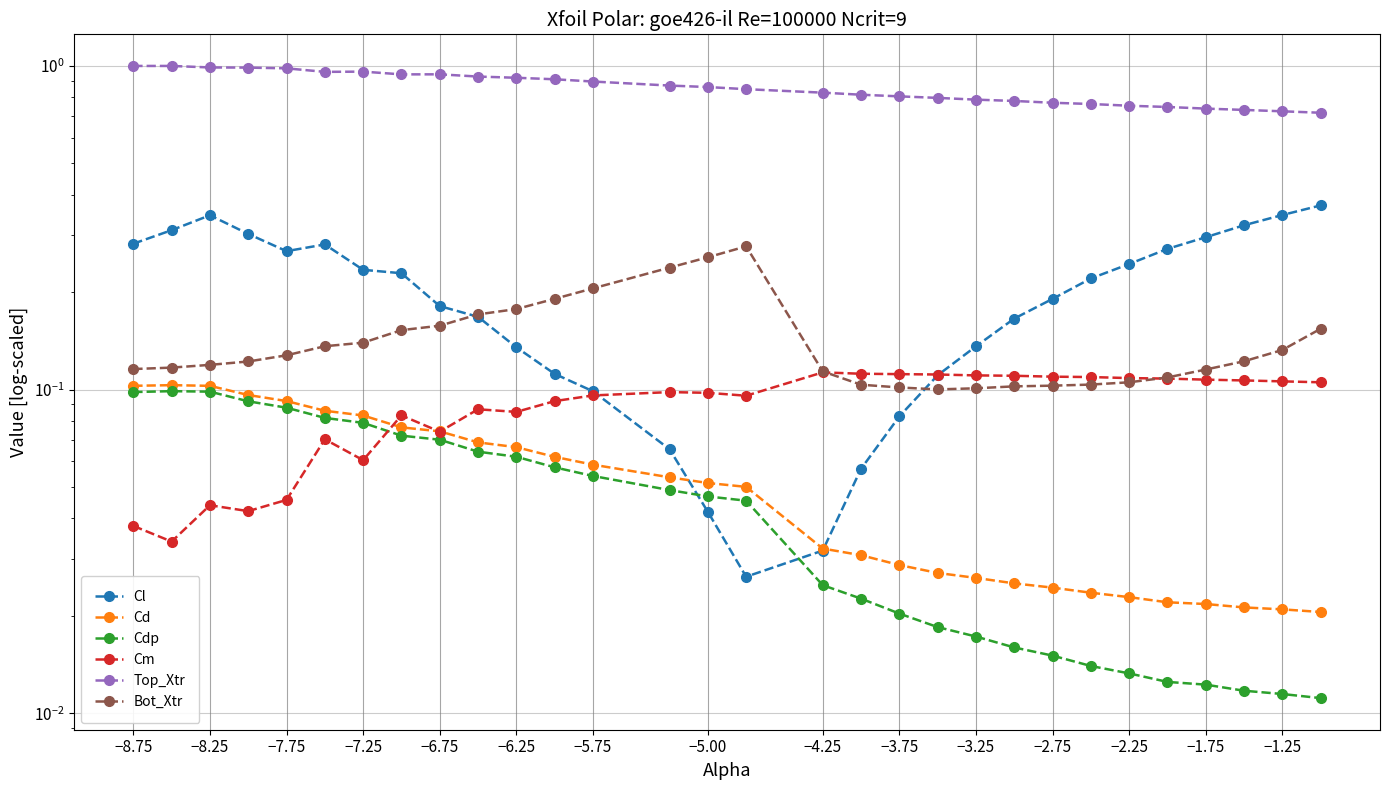

At how many categories does at least one series exceed 0?

30